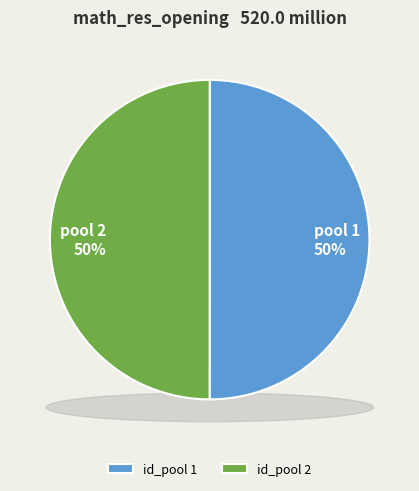

What portion of the pie excludes 2?

50.0%